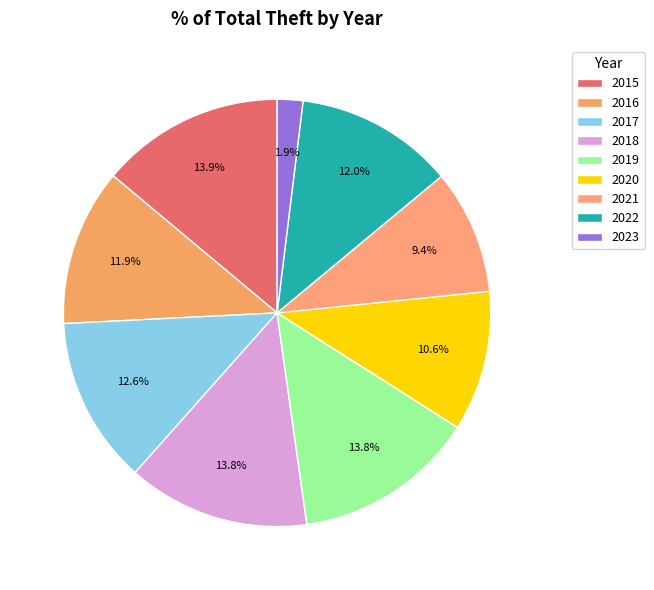

Combined, do 2017 and 2022 account for over 50%?

No